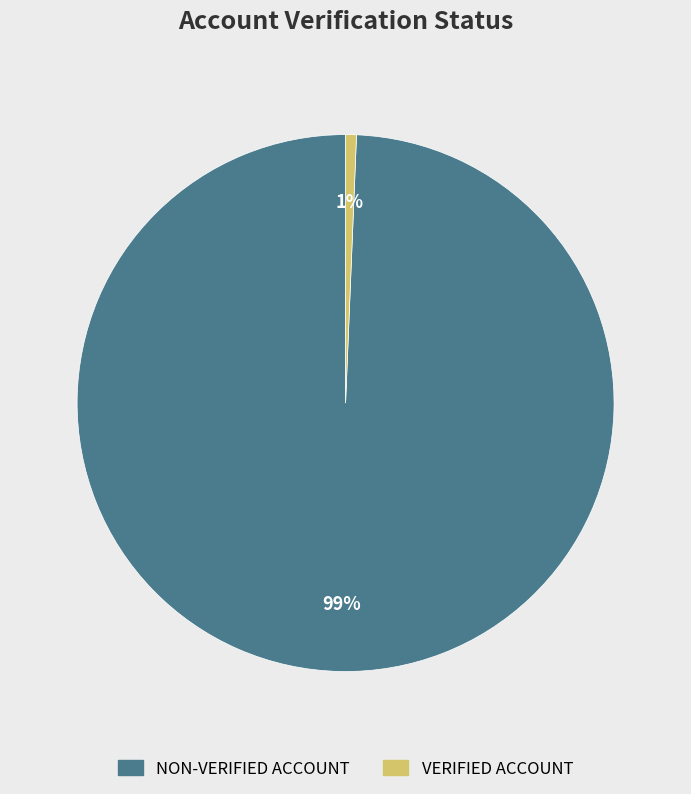

Combined, do NON-VERIFIED ACCOUNT and VERIFIED ACCOUNT account for over 50%?

Yes